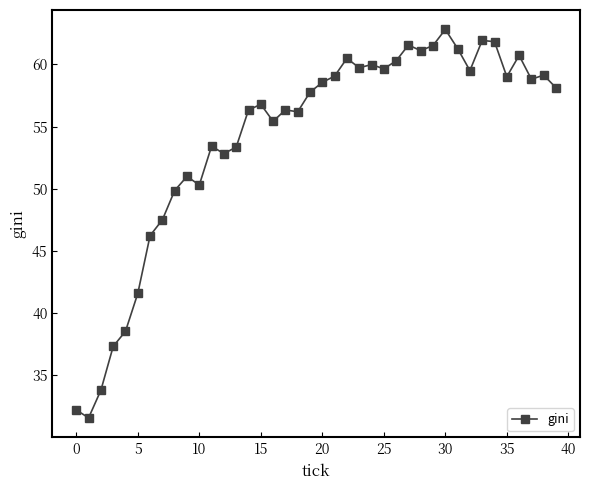

Does the chart have visible grid lines?

No